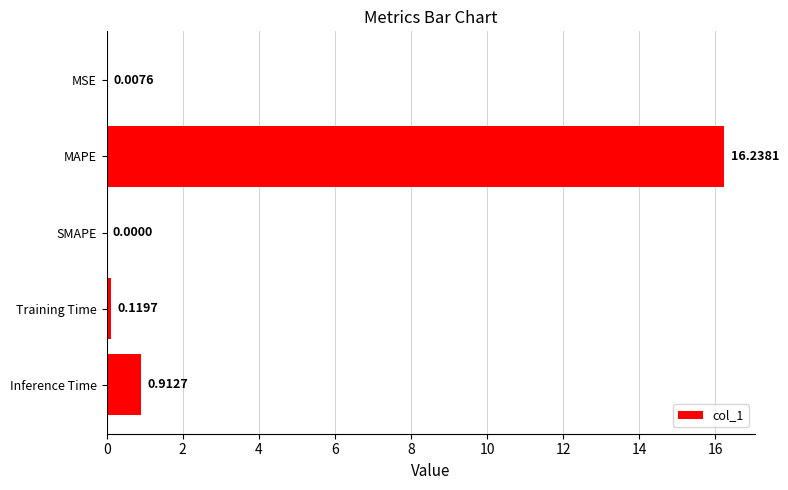

Which has a higher value, MAPE or Training Time?

MAPE